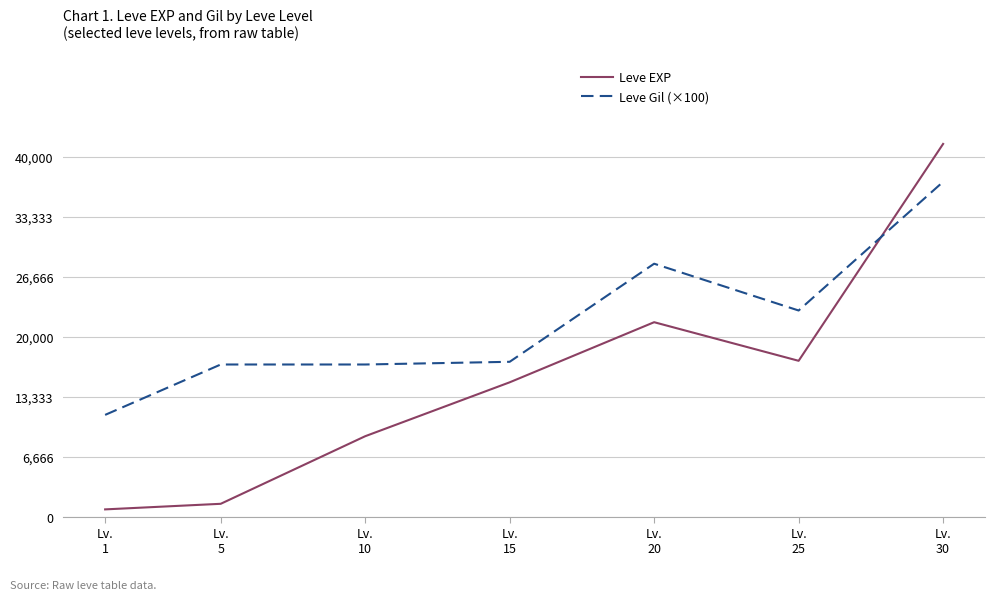

Which series ends up on top after the final intersection of Leve Gil (×100) and Leve EXP?

Leve EXP